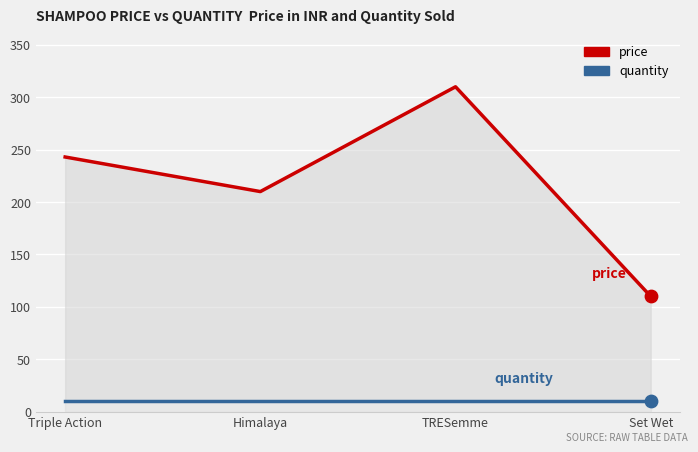

Which series has the widest spread of Y values?

price